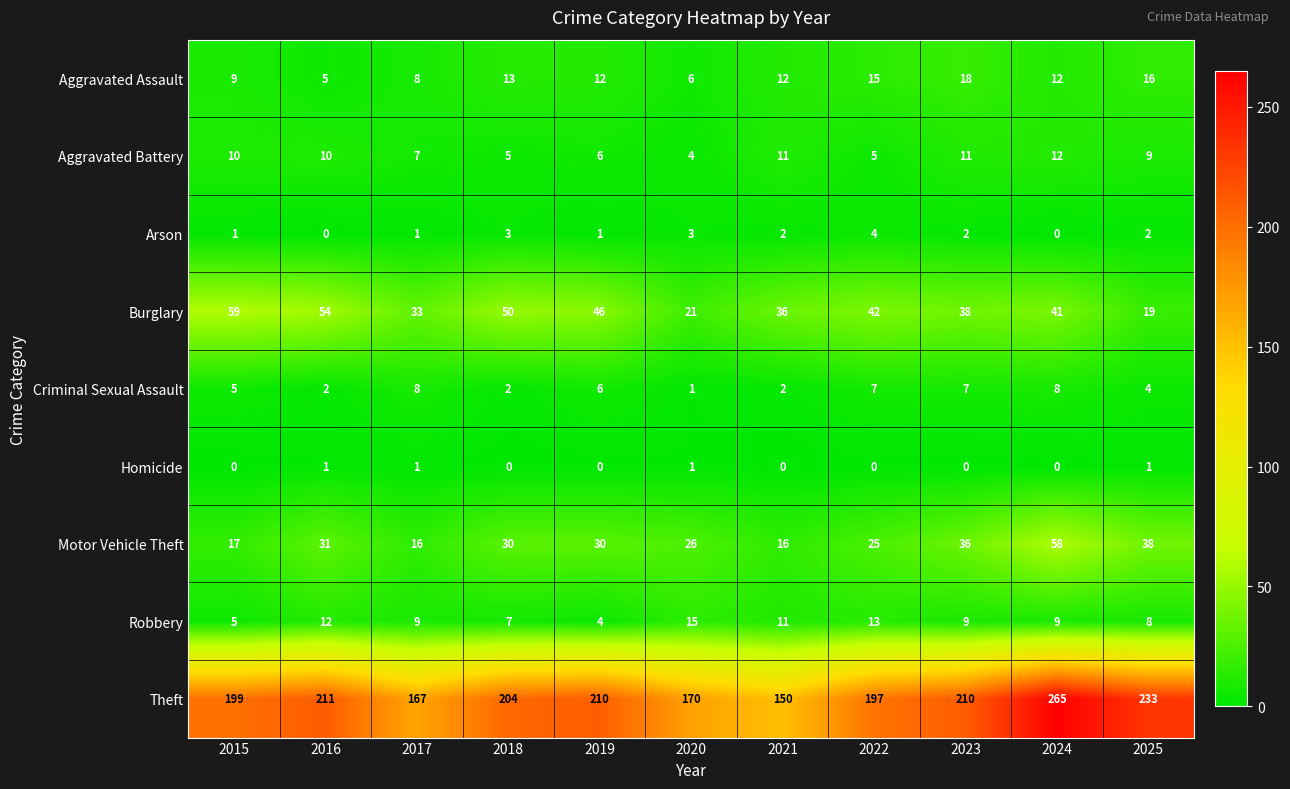

Which series has the largest total across all categories?

Theft